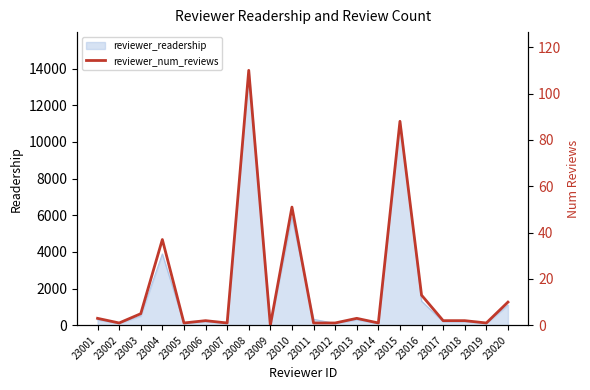

How many interior local peaks (higher than both neighbors) does the data have?

6